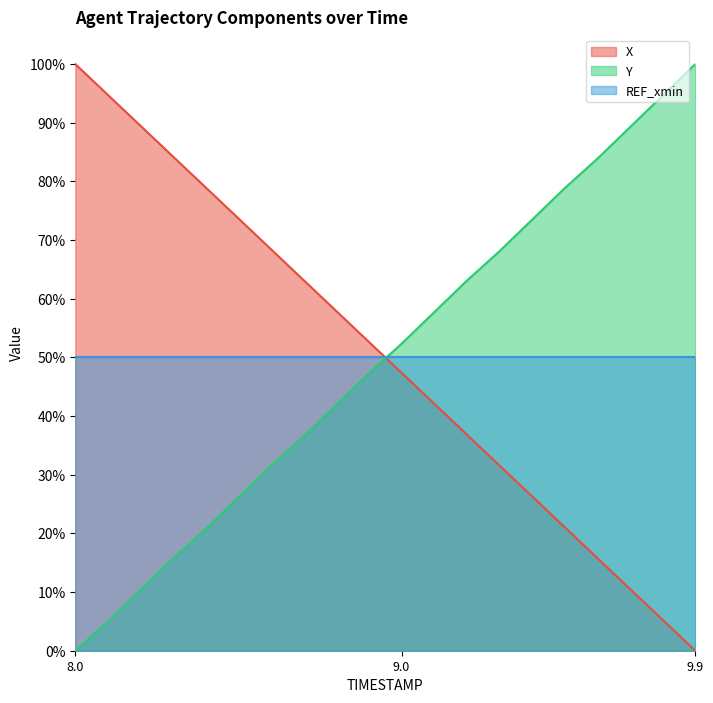

What is the sum of the X values at 8.0 and 9.3?

131.6